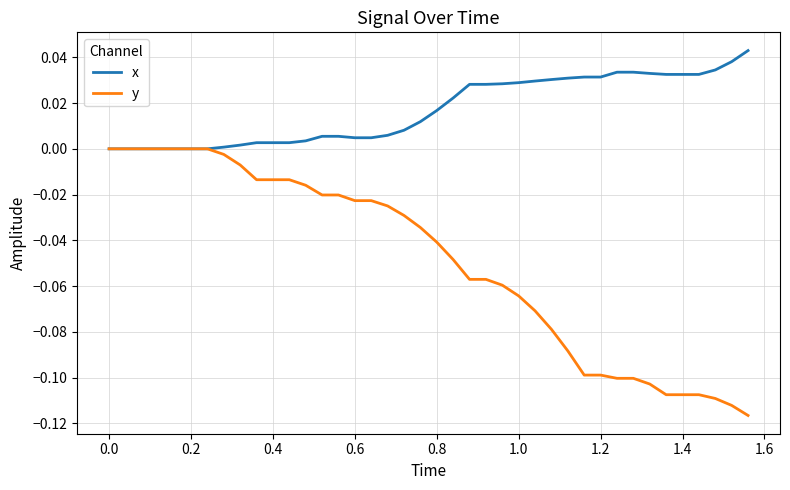

Which series has the widest spread of values?

y